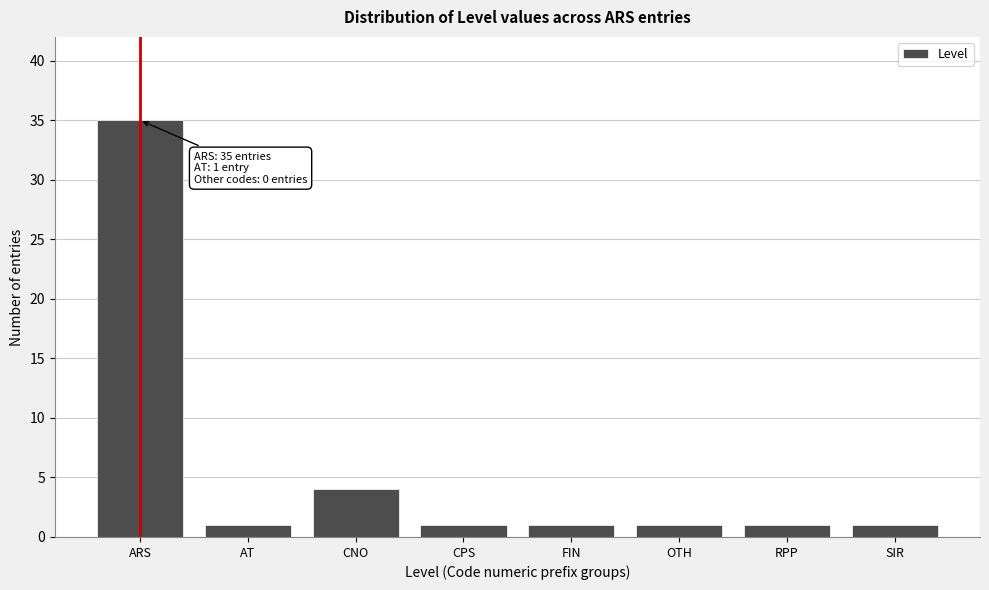

Reading left to right, what are all the values shown in this chart?

ARS=35	AT=1	CNO=4	CPS=1	FIN=1	OTH=1	RPP=1	SIR=1